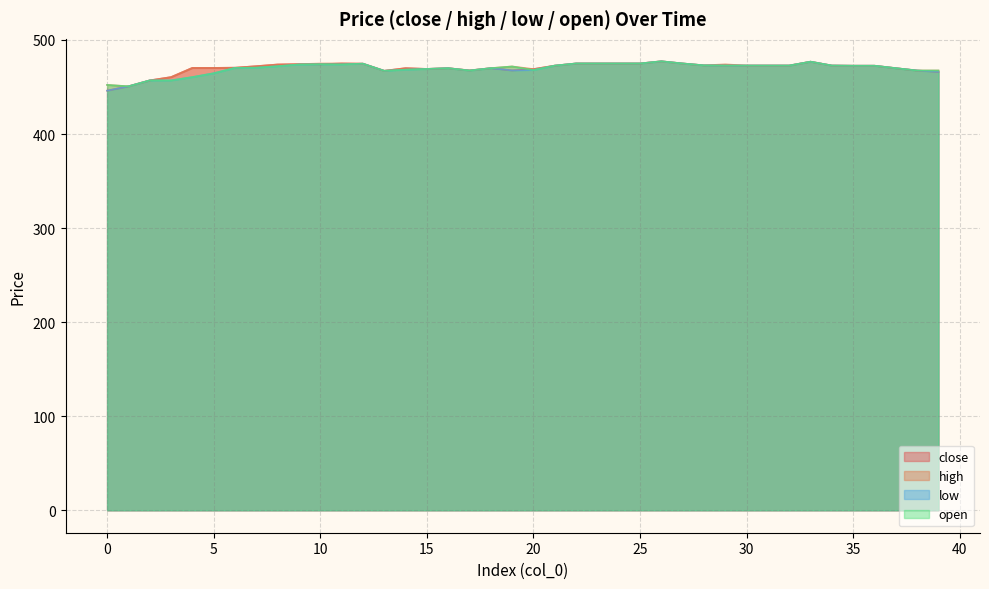

How many data points in open are above 472?

21